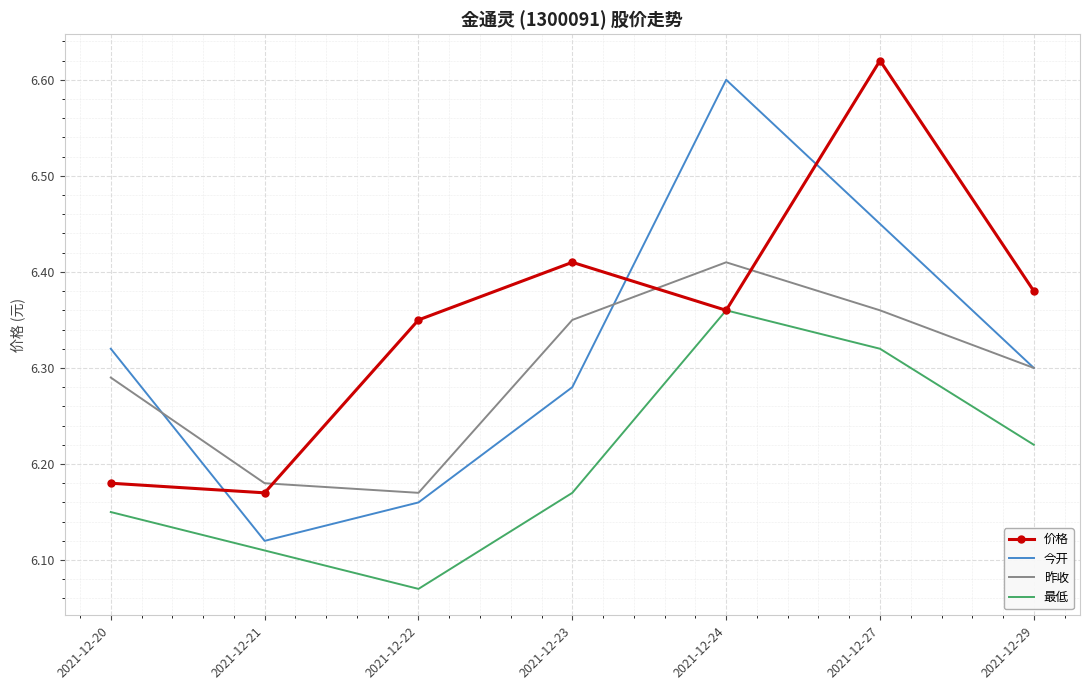

Rank the categories by 今开 value from lowest to highest.

2021-12-21, 2021-12-22, 2021-12-23, 2021-12-29, 2021-12-20, 2021-12-27, 2021-12-24